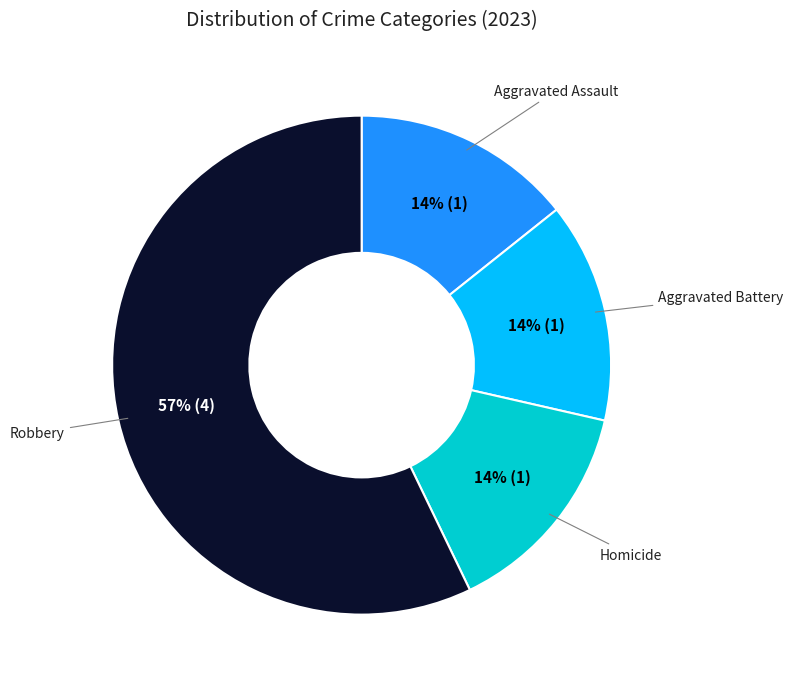

How many segments does this pie chart have?

4